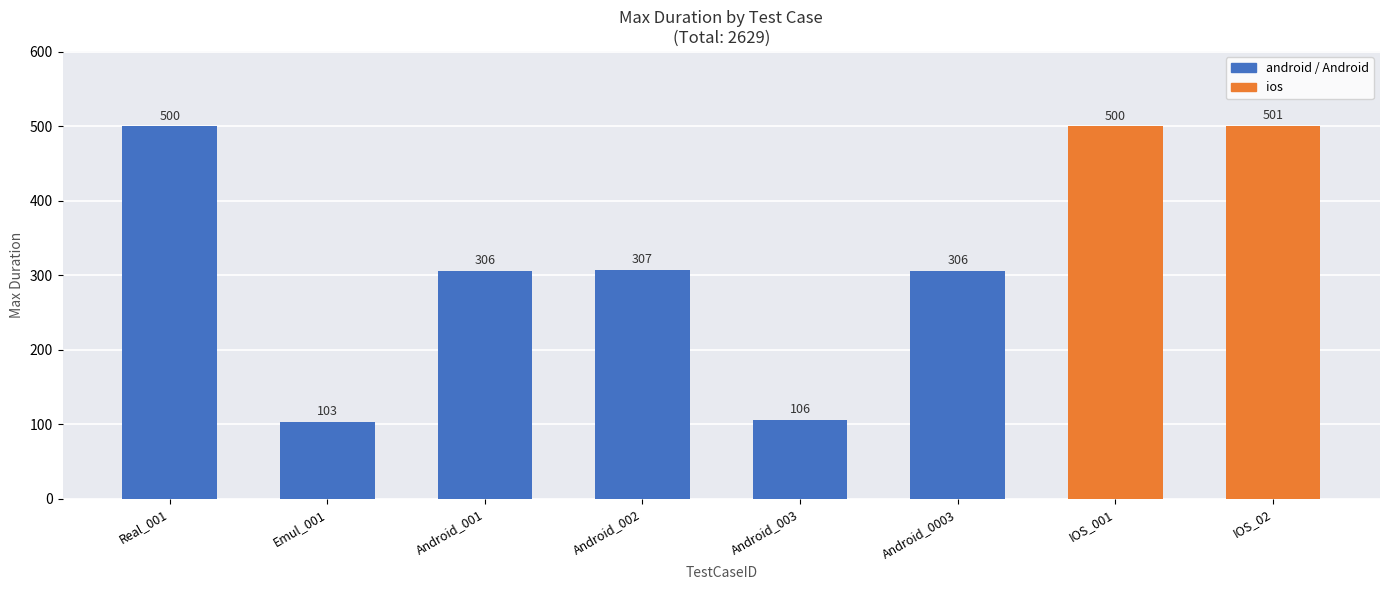

The value at IOS_001 is 761. True or false?

False